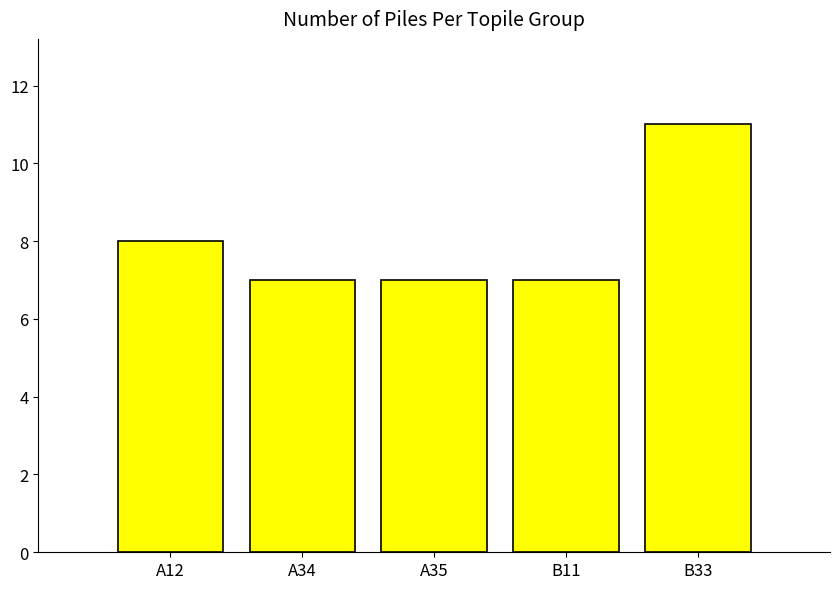

The value at A34 is 7. True or false?

True